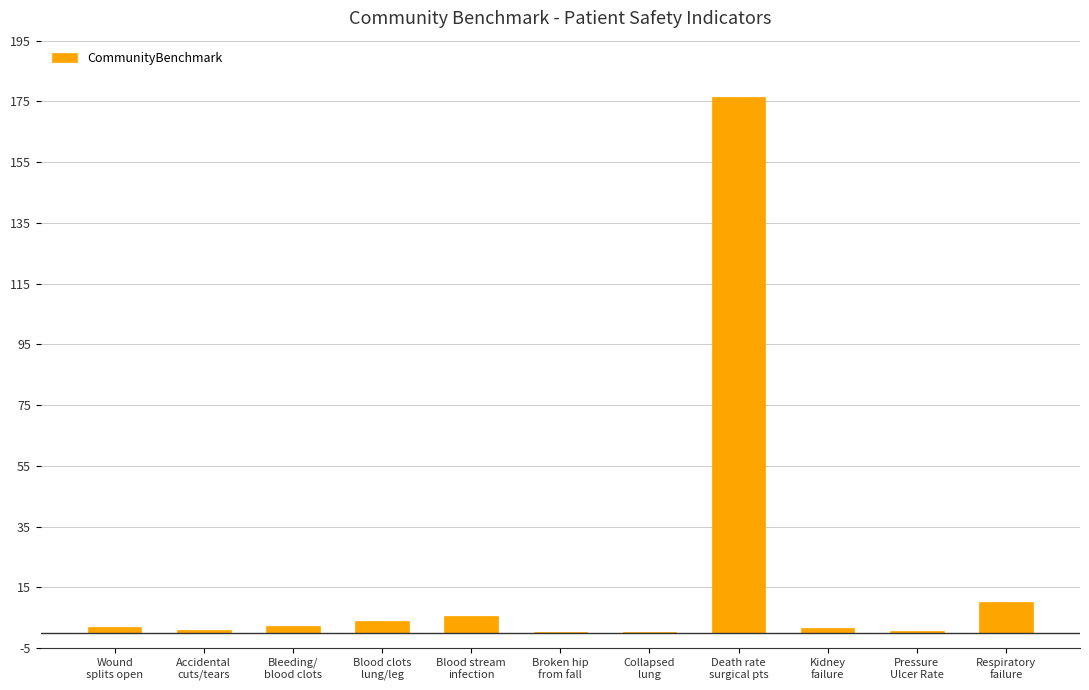

At which label does the data first exceed 1?

Wound
splits open